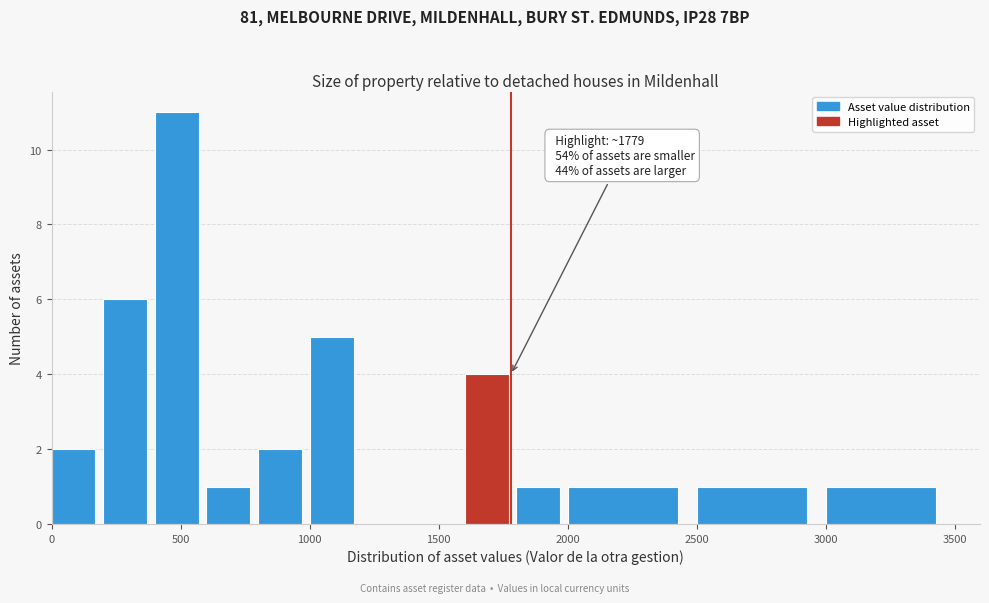

Over which range of the x-axis is the bar tallest?

400 to 600